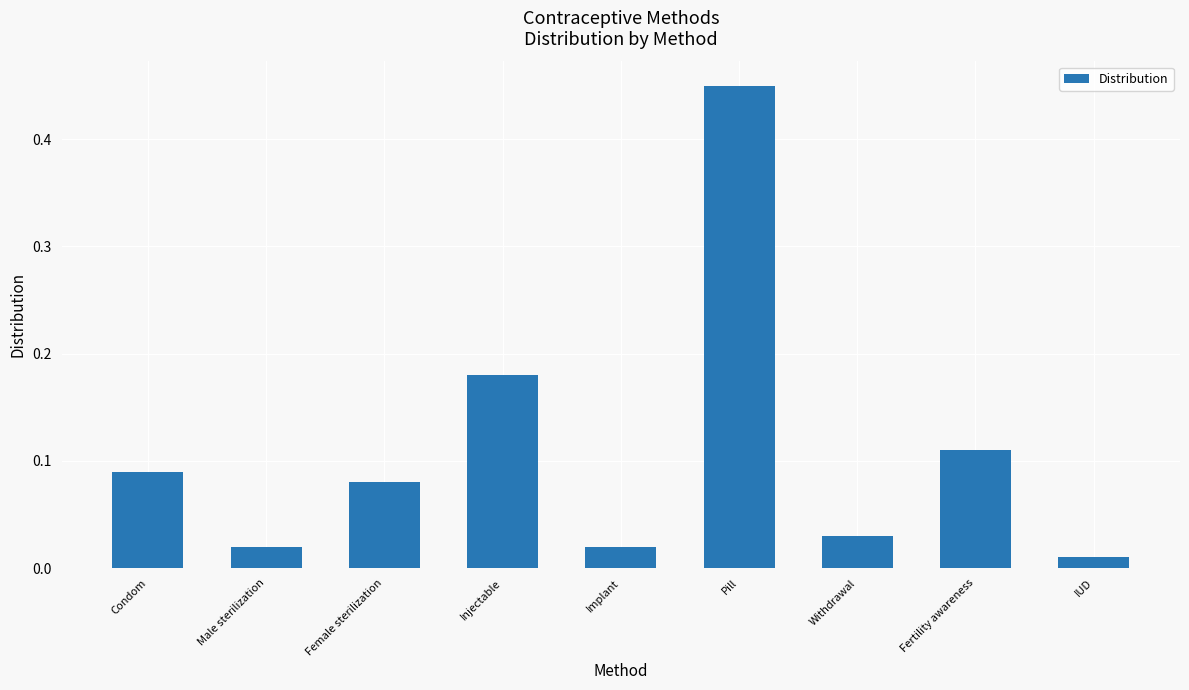

The chart shows a value of 0.0 at Condom. True or false?

False